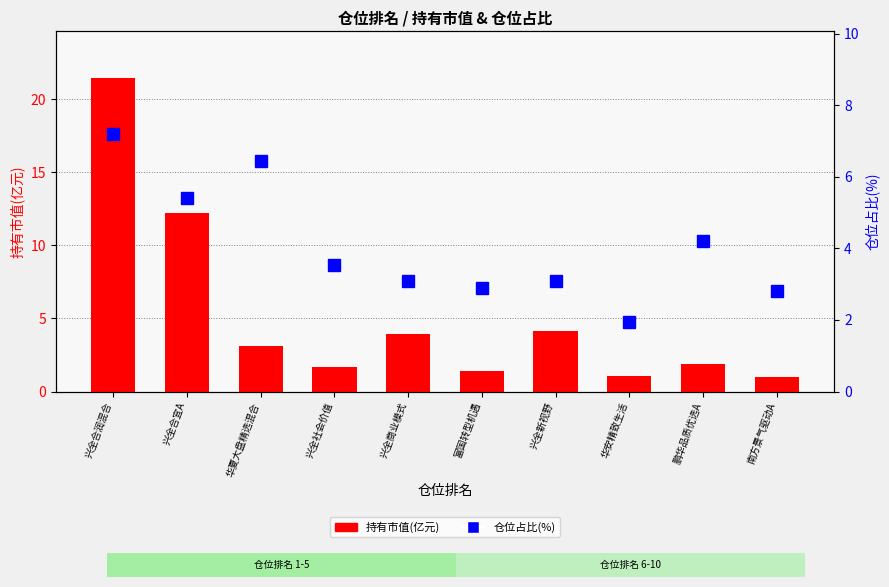

How many groups of bars are there?

10